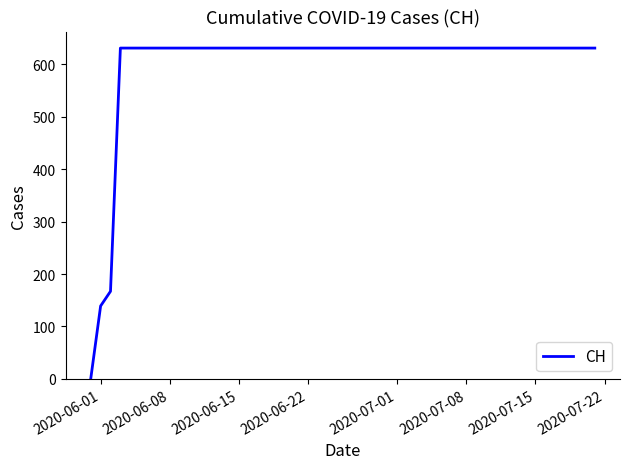

What is the difference between the maximum and minimum values?

631